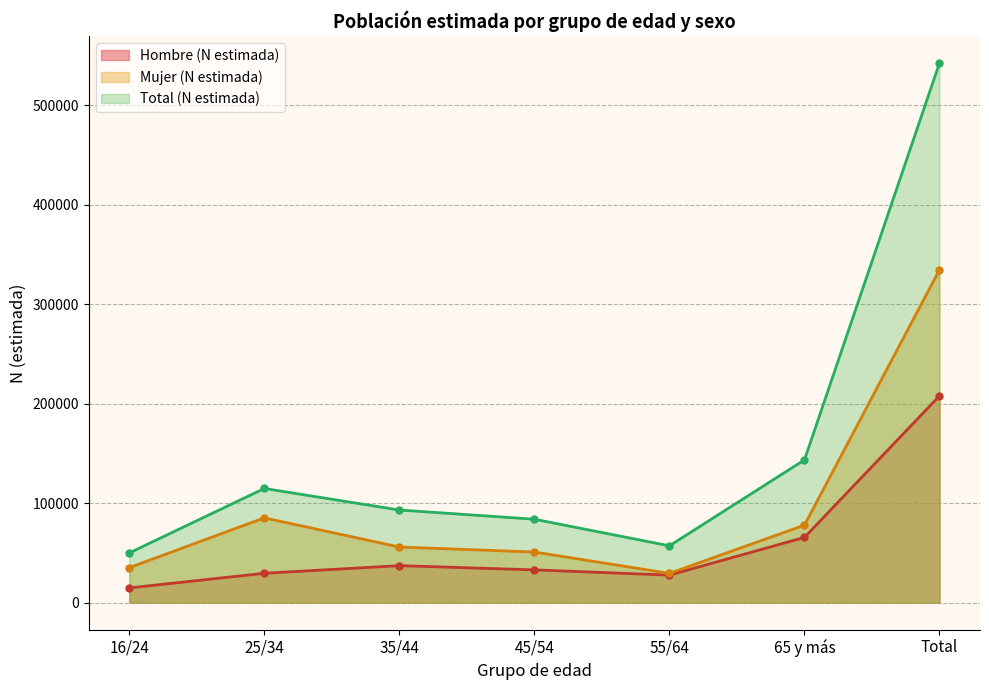

Where is Hombre (N estimada) nearest to the value 111287?

65 y más